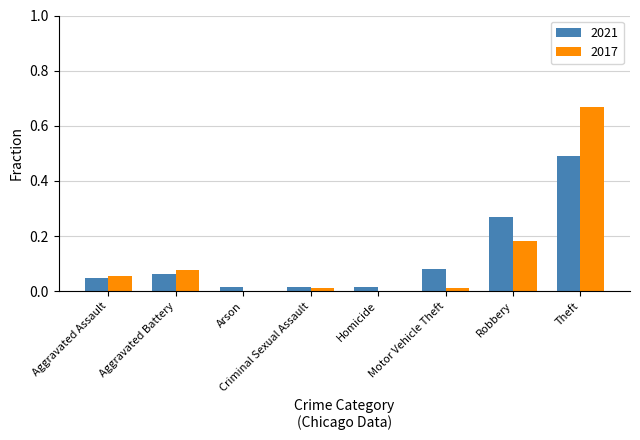

Which category has the highest value in the 2021 series?

Theft